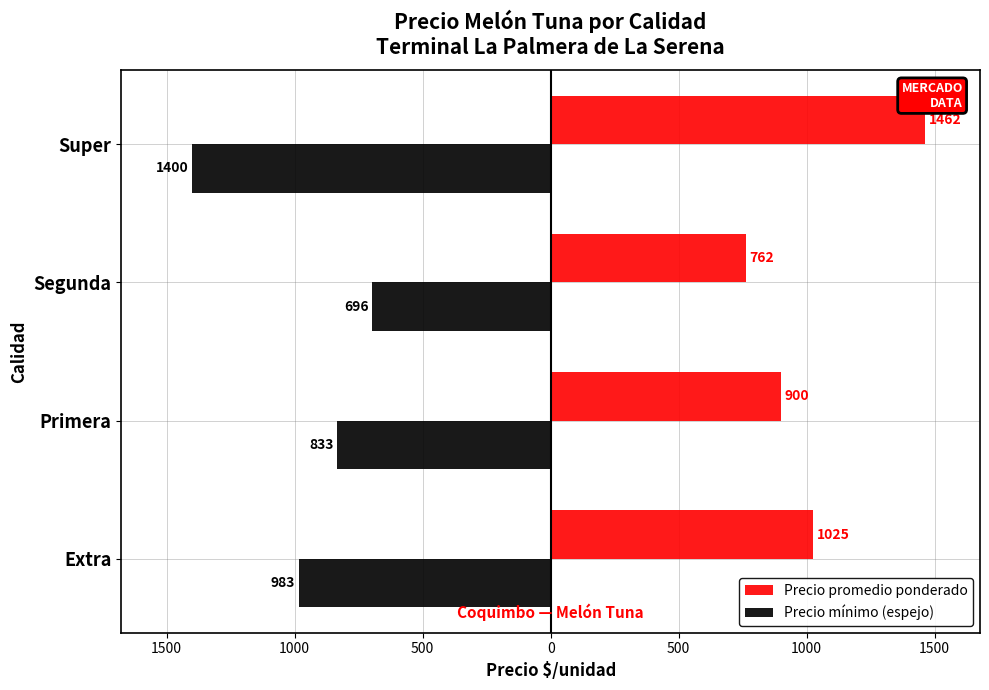

What is the average value of the Precio promedio ponderado series?

1037